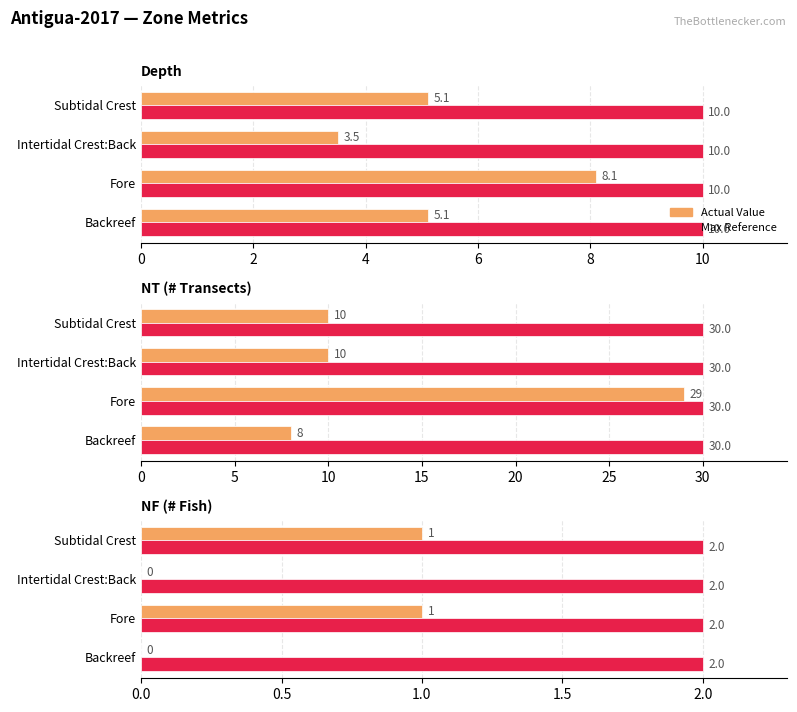

Is it true that Value equals -0.7 at Intertidal Crest:Back?

False